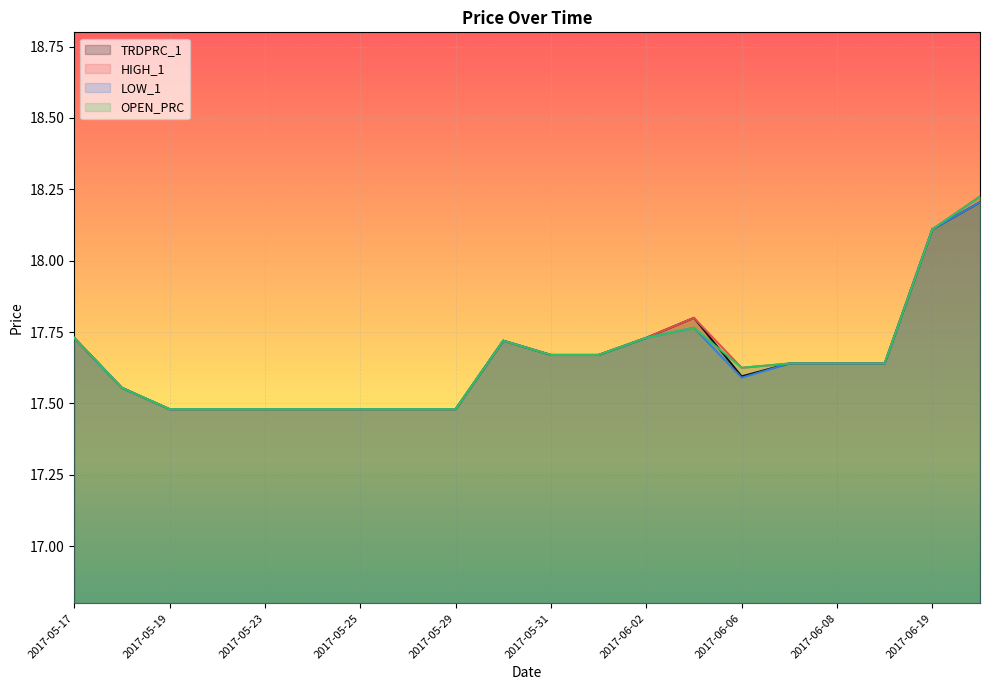

At which category does HIGH_1 reach its first local valley?

2017-06-06